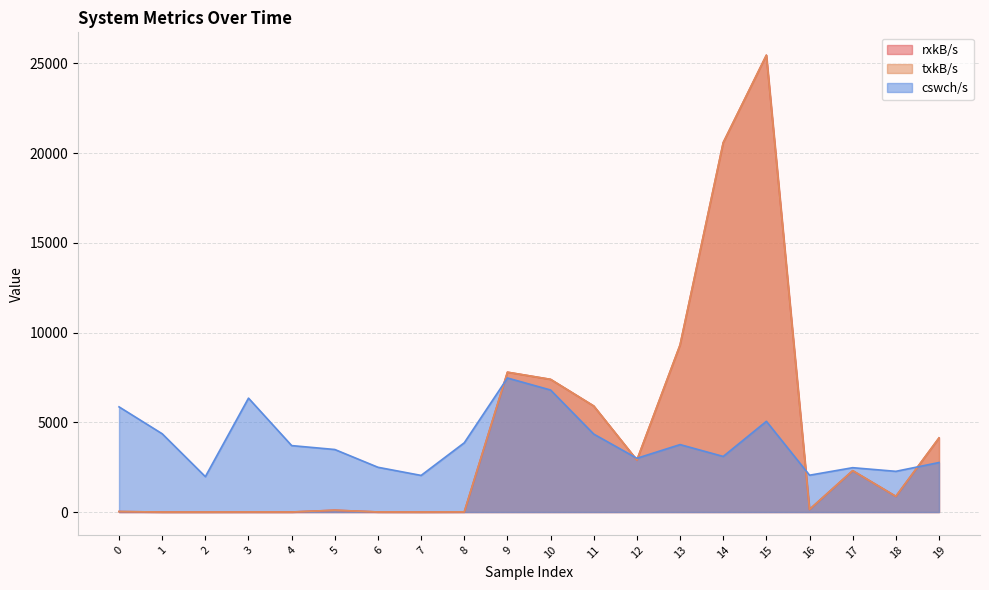

What is the lowest value of the cswch/s series?

1973.0